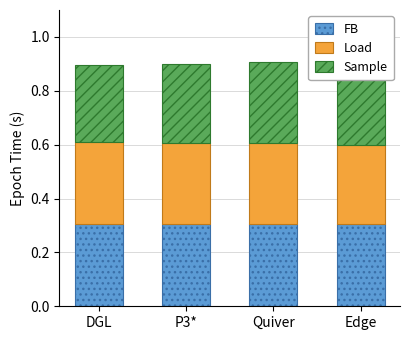

What is the minimum value for Sample?

0.3